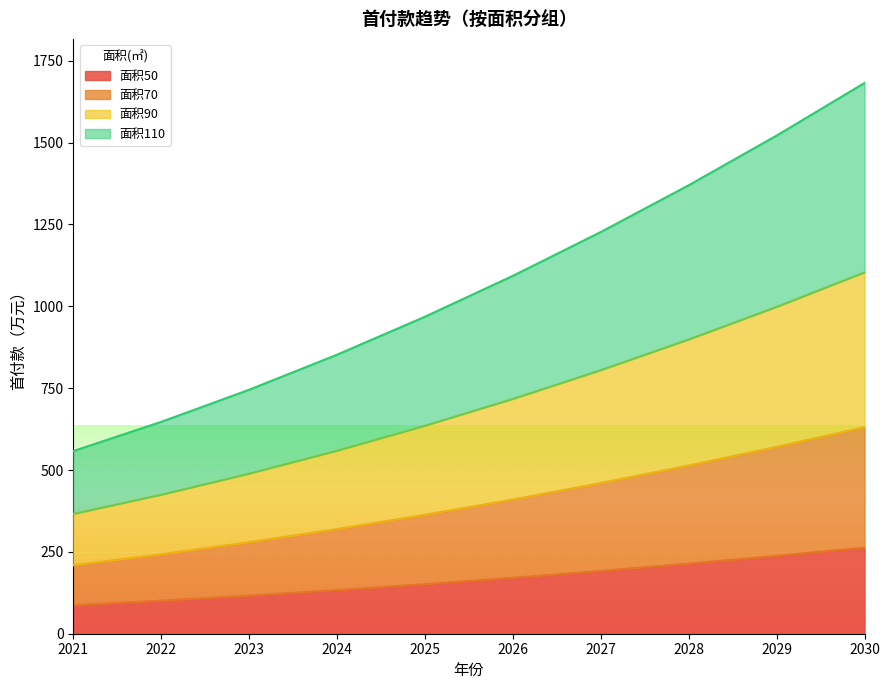

True or false: 面积90 and 面积70 cross at least once.

False